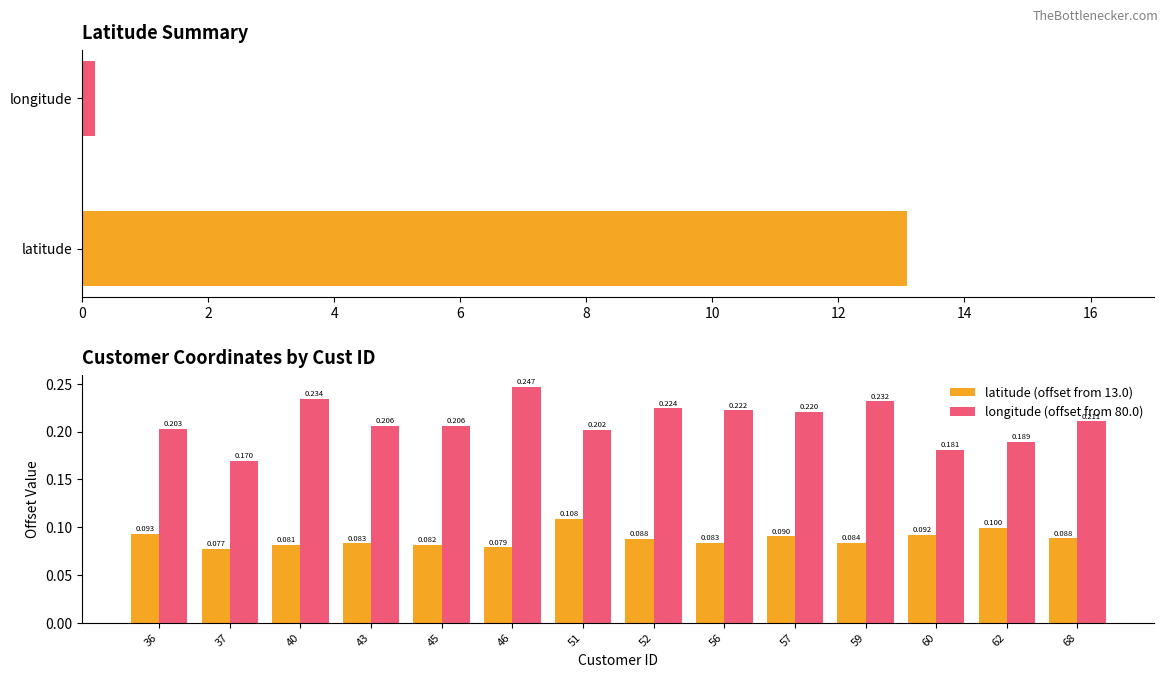

Rank the series by their average value, from lowest to highest.

latitude (offset from 13.0), longitude (offset from 80.0)